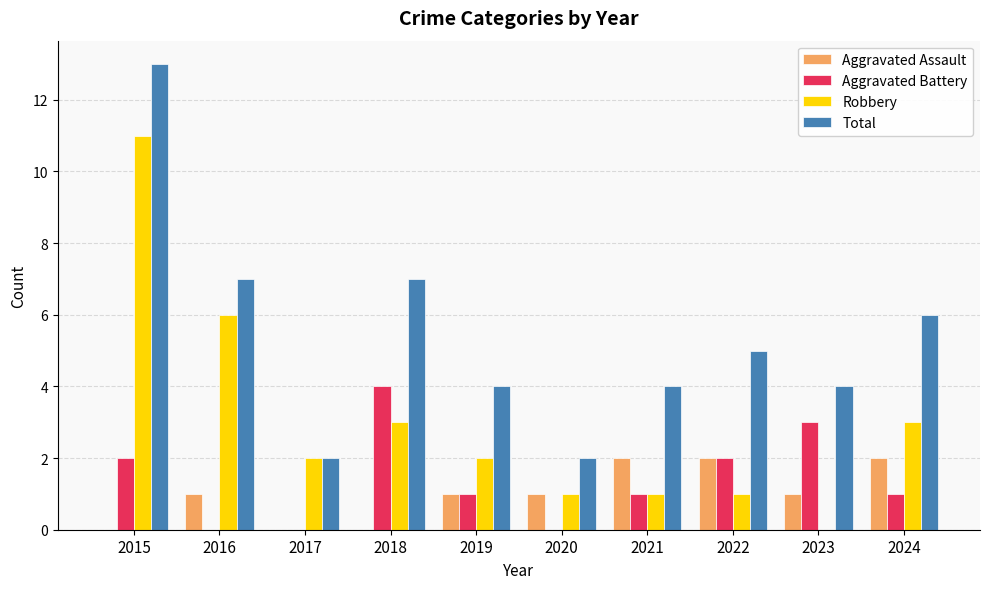

Which category has the highest value in the Total series?

2015